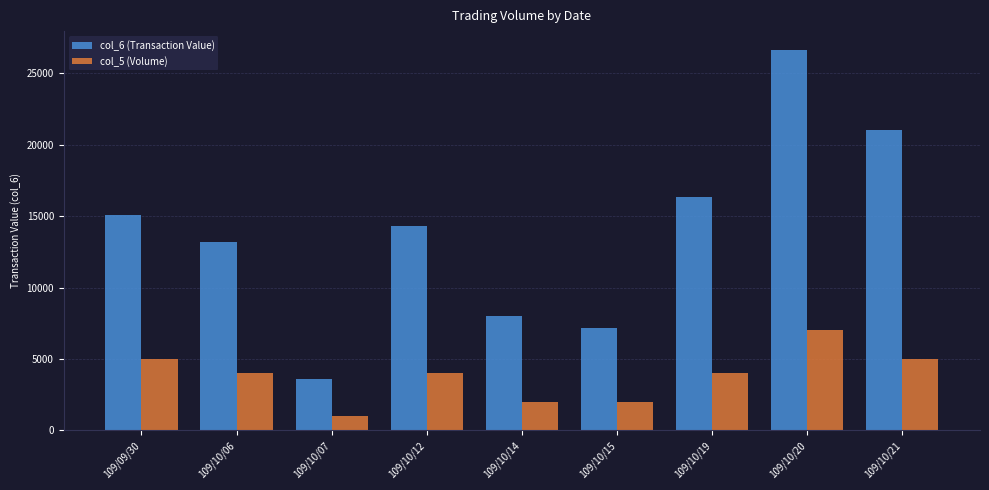

What is the label of the 4th bar from the right?

109/10/15